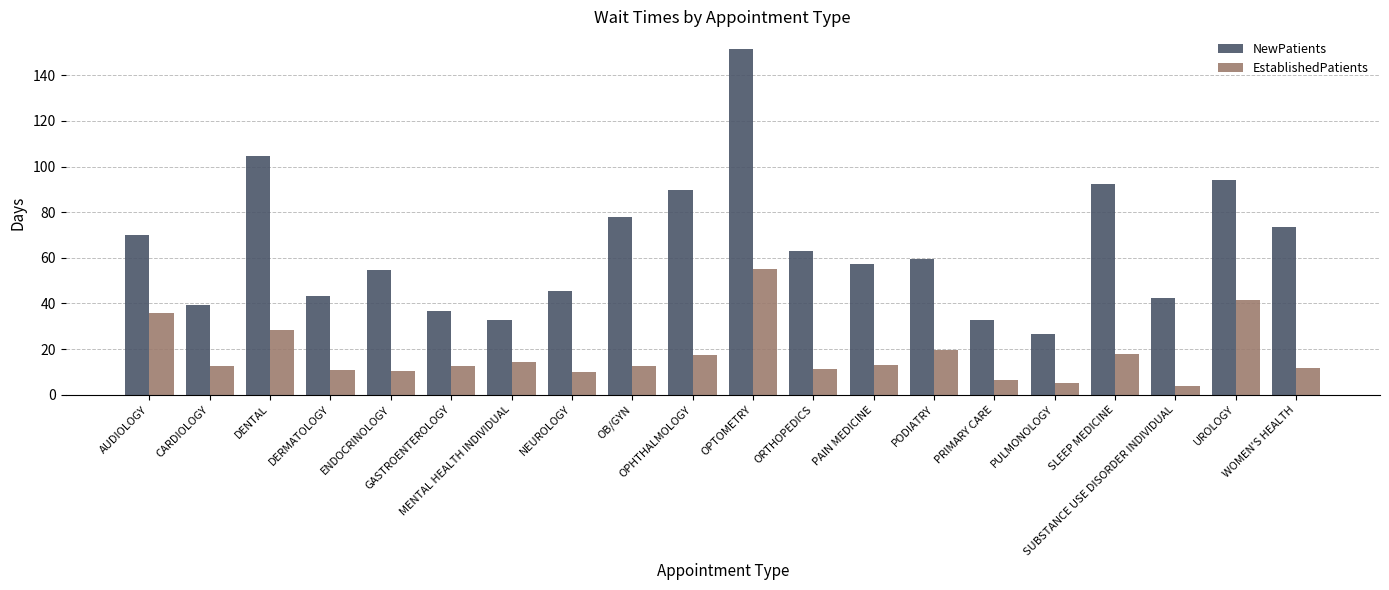

What is the difference between the maximum and minimum values in the NewPatients series?

125.1